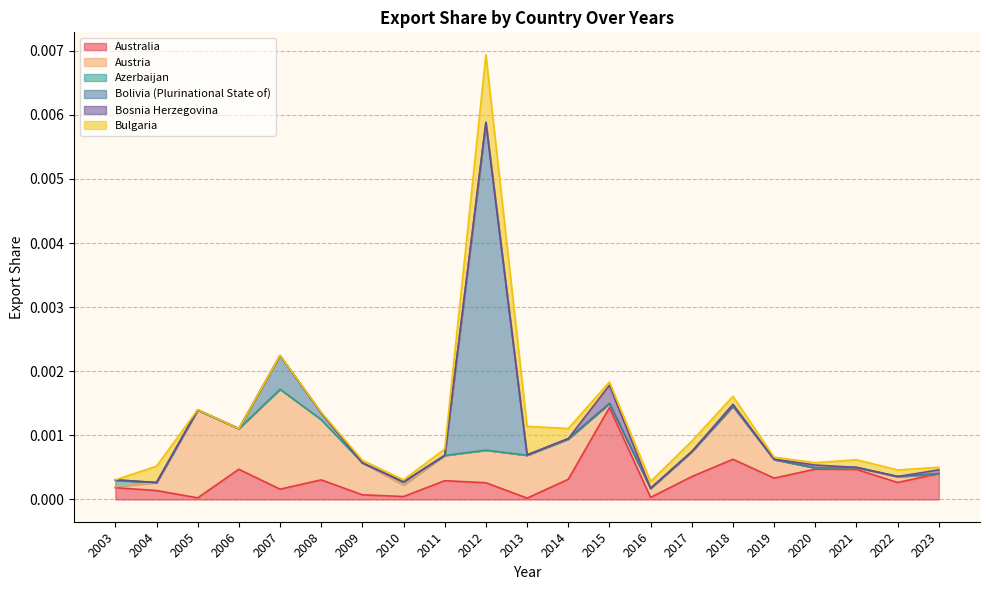

List the labels in order of Bosnia Herzegovina value, smallest first.

2003, 2004, 2005, 2006, 2007, 2008, 2009, 2010, 2011, 2012, 2013, 2014, 2016, 2017, 2021, 2022, 2019, 2018, 2020, 2023, 2015